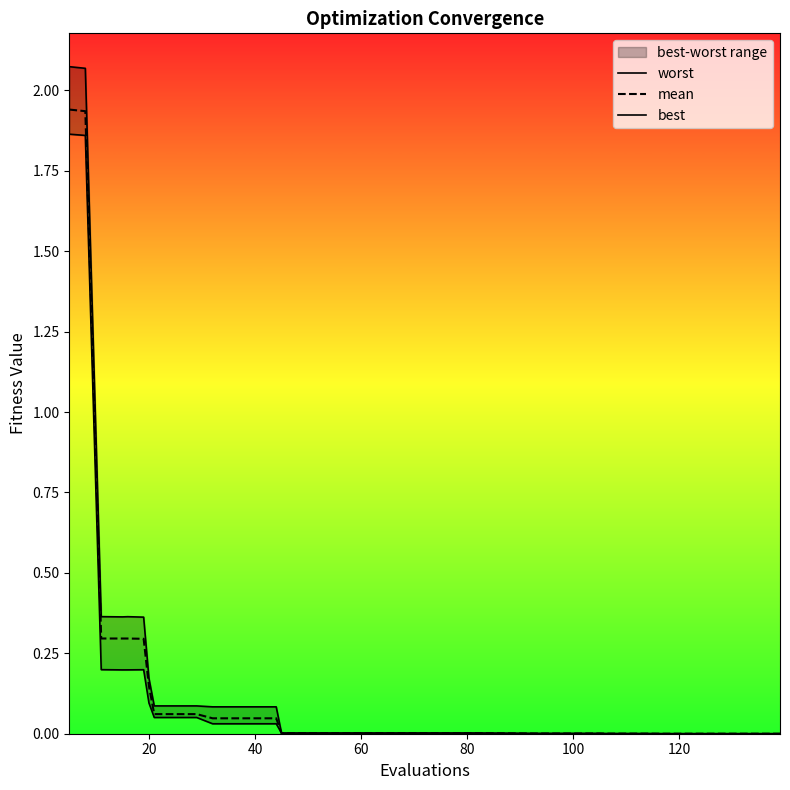

What are all the series names shown in the legend?

worst, mean, best